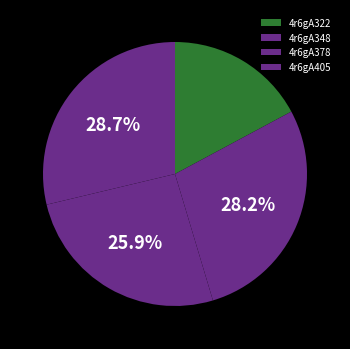

How much of the chart is everything except 4r6gA348?

71.8%